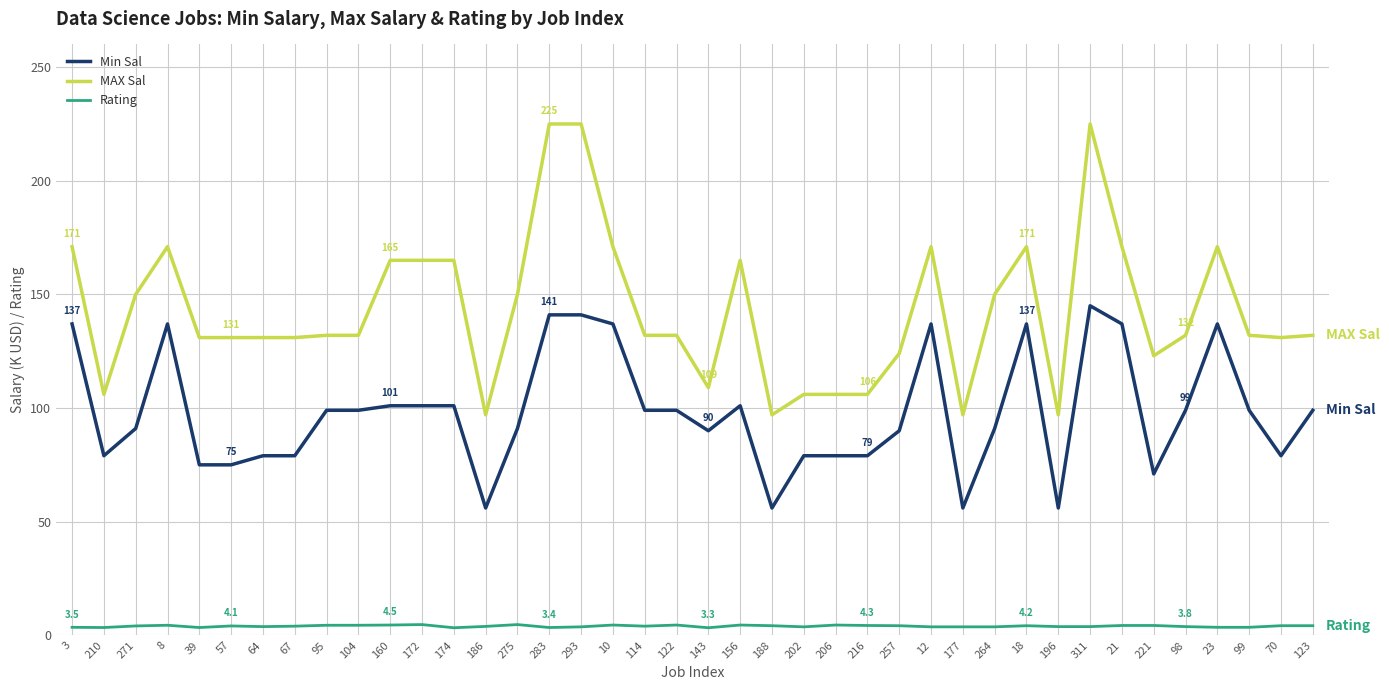

The MAX Sal series shows 132.0 at 99. True or false?

True